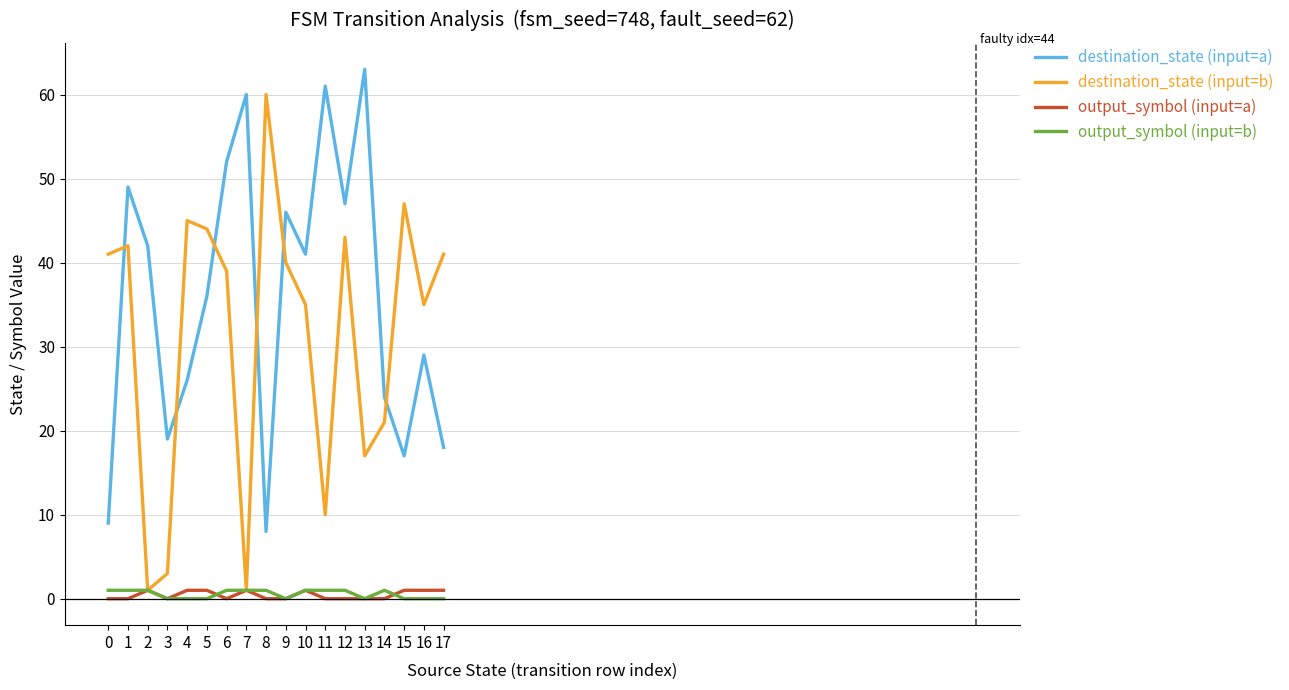

What is the sum of the destination_state (input=b) values at 11 and 10?

45